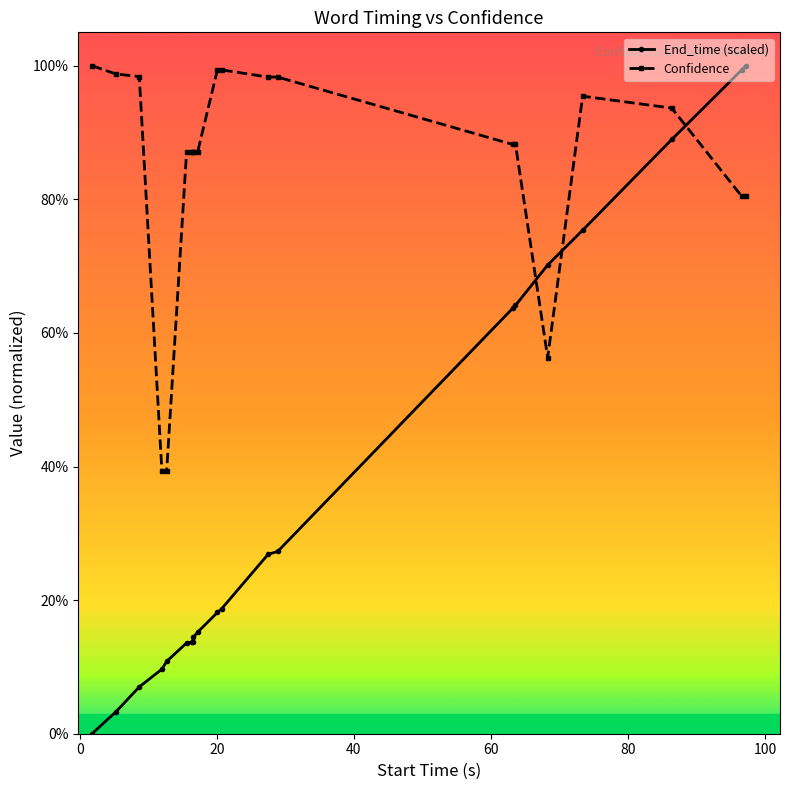

Is this an area chart (filled region under the line)?

No